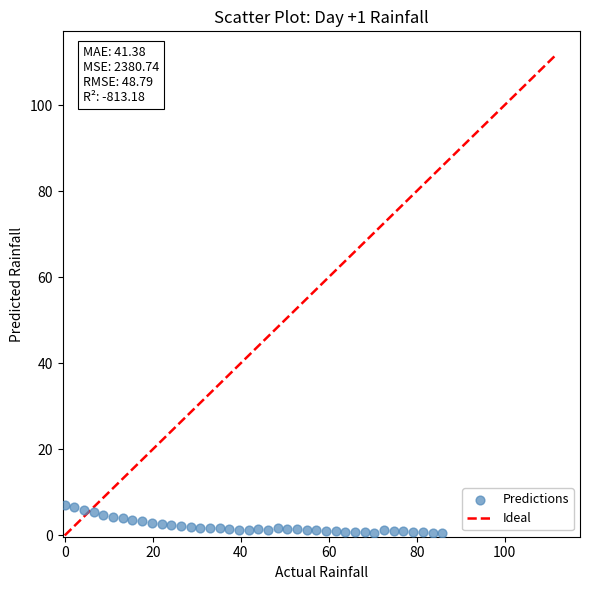

What is the range of Y values (max minus min)?

6.6